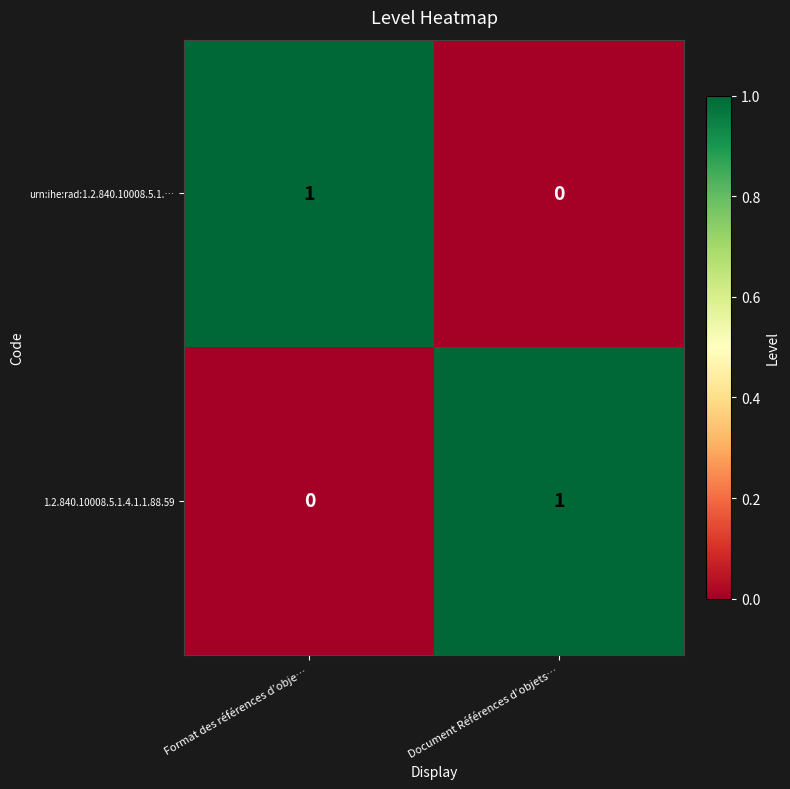

Rank the series at Document Références d’objets… from lowest to highest value.

urn:ihe:rad:1.2.840.10008.5.1.…, 1.2.840.10008.5.1.4.1.1.88.59